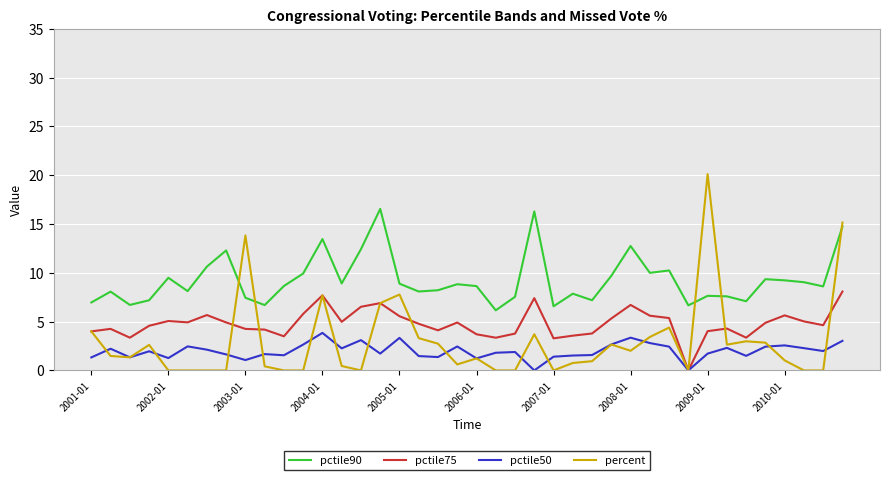

True or false: pctile50 and pctile90 intersect in this chart.

False